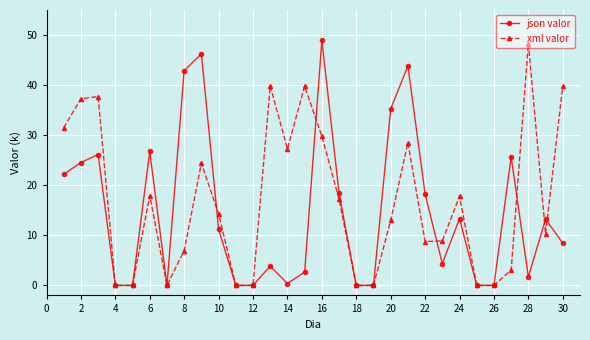

What is the value of the xml valor point at the 3rd from the left?

37.7